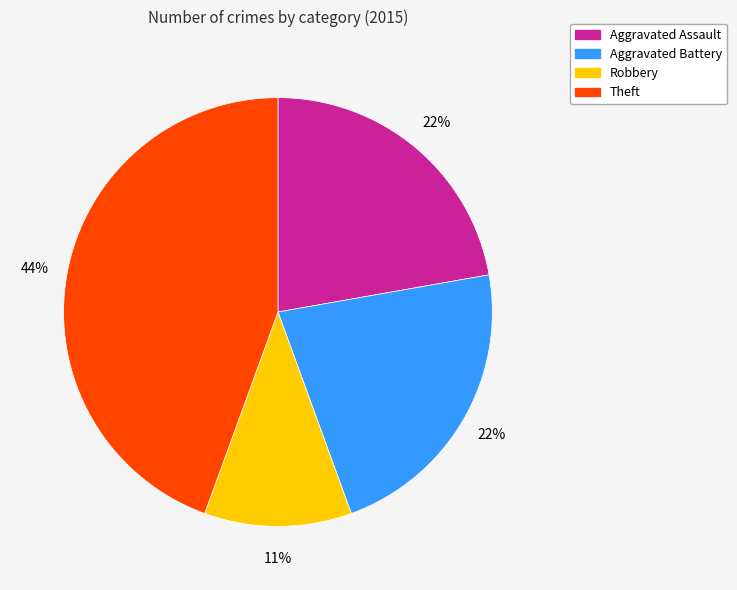

Which has a higher value, Aggravated Assault or Theft?

Theft